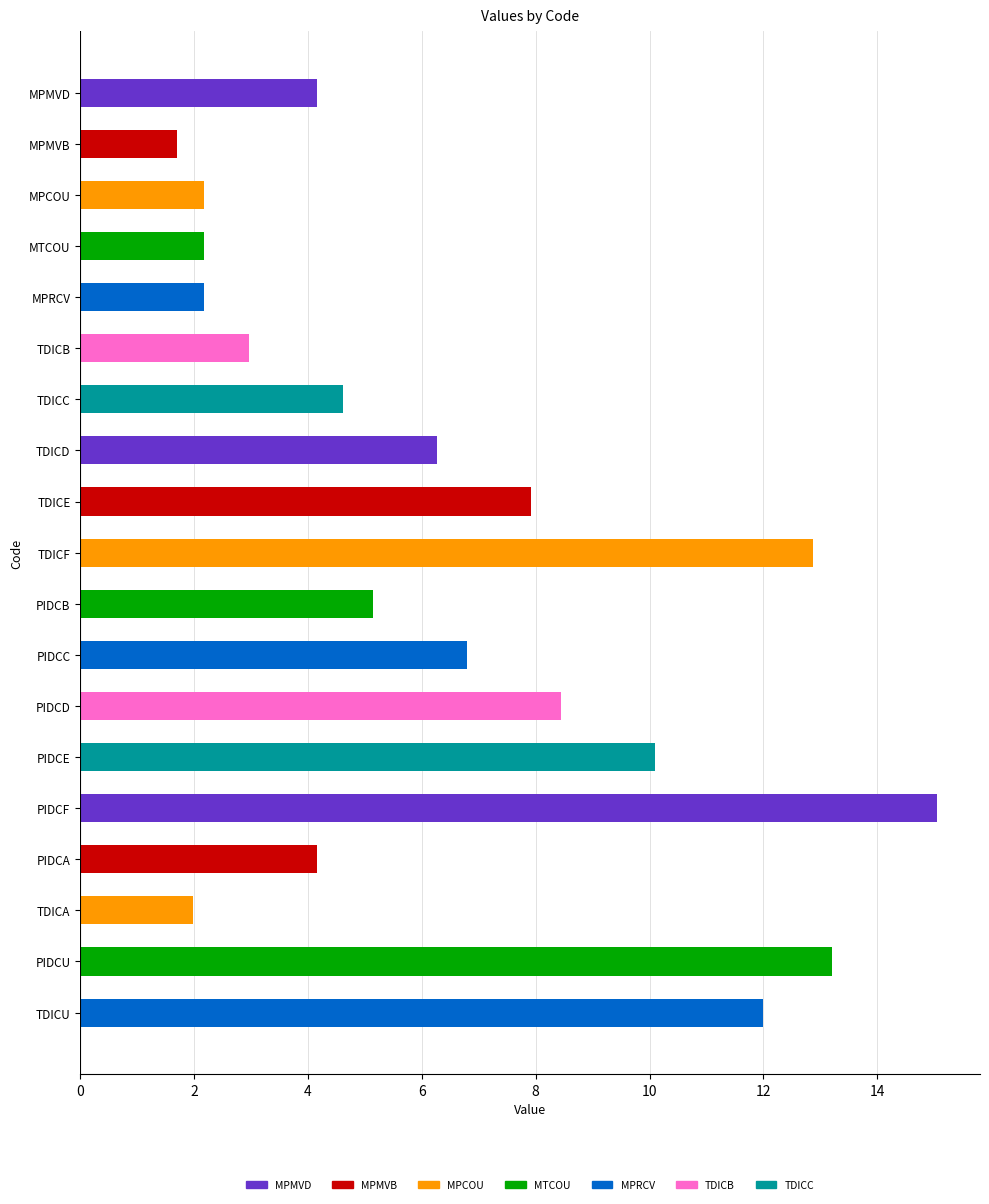

What is the average value?

6.5